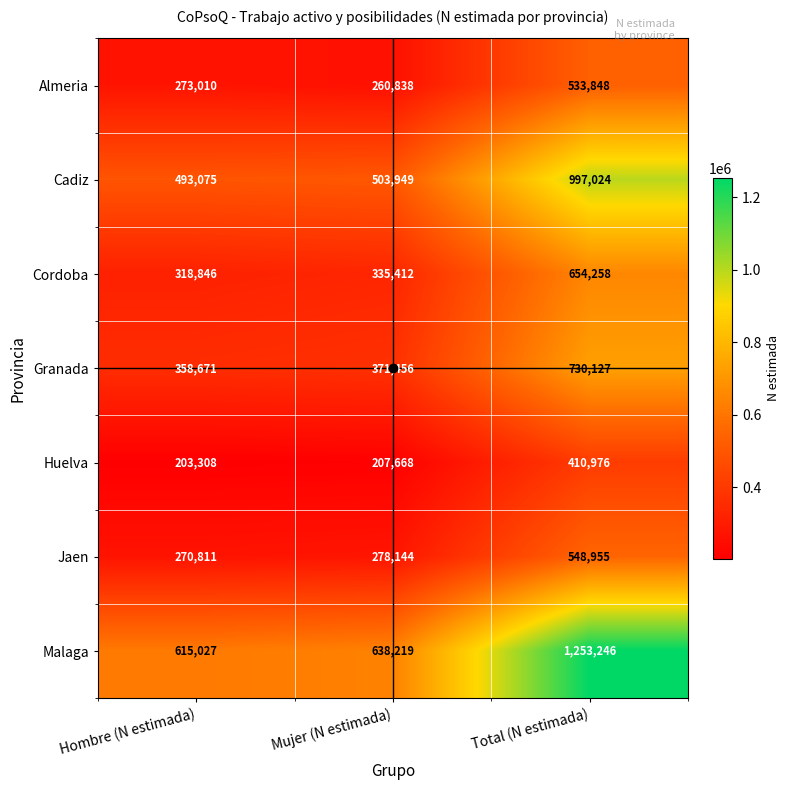

Which series has the widest spread of values?

Malaga